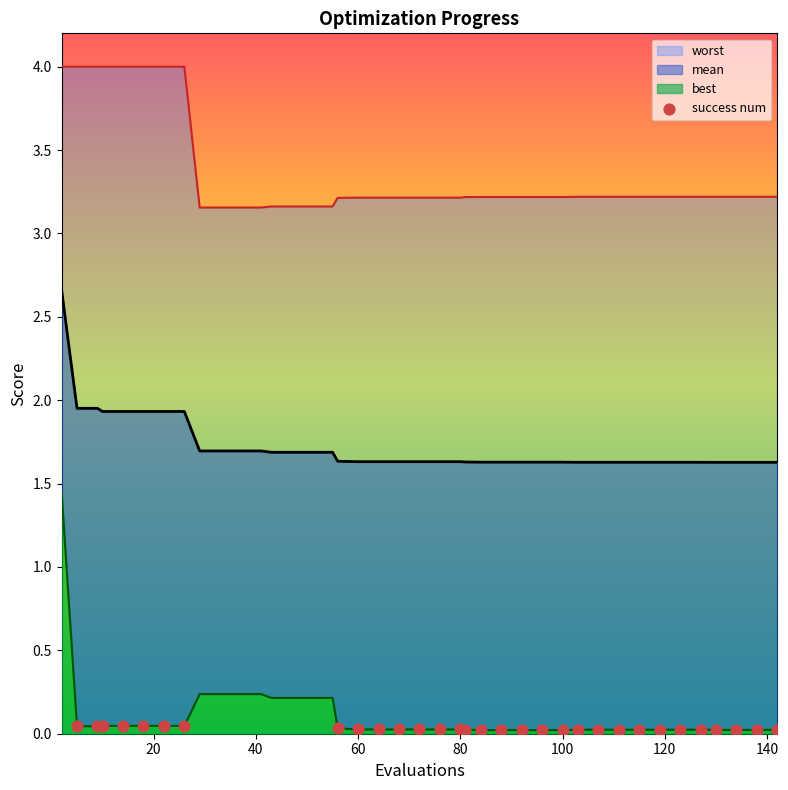

Which series has the largest Y range (max minus min)?

best